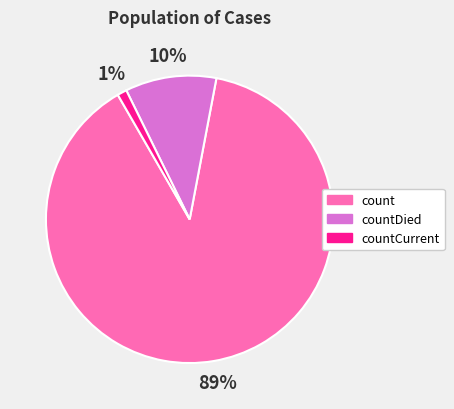

The count slice represents 89% of the pie. True or false?

True